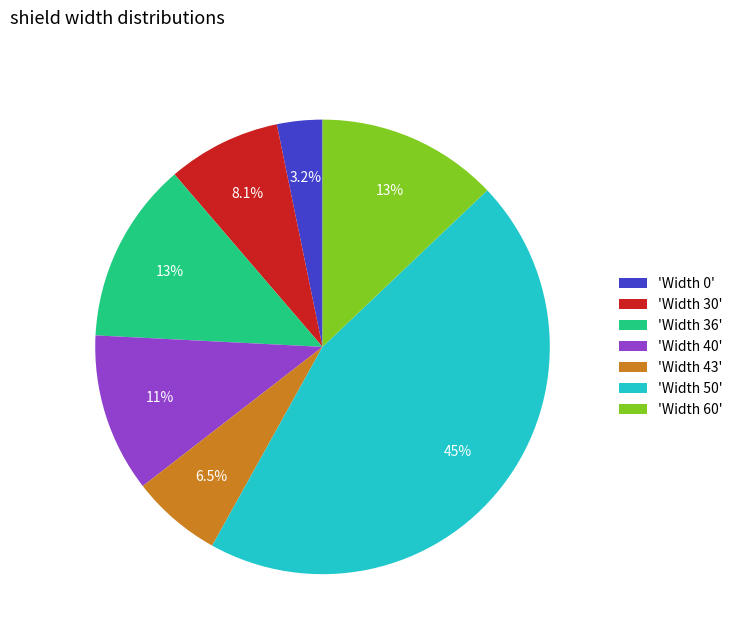

Which slice is the largest?

'Width 50'